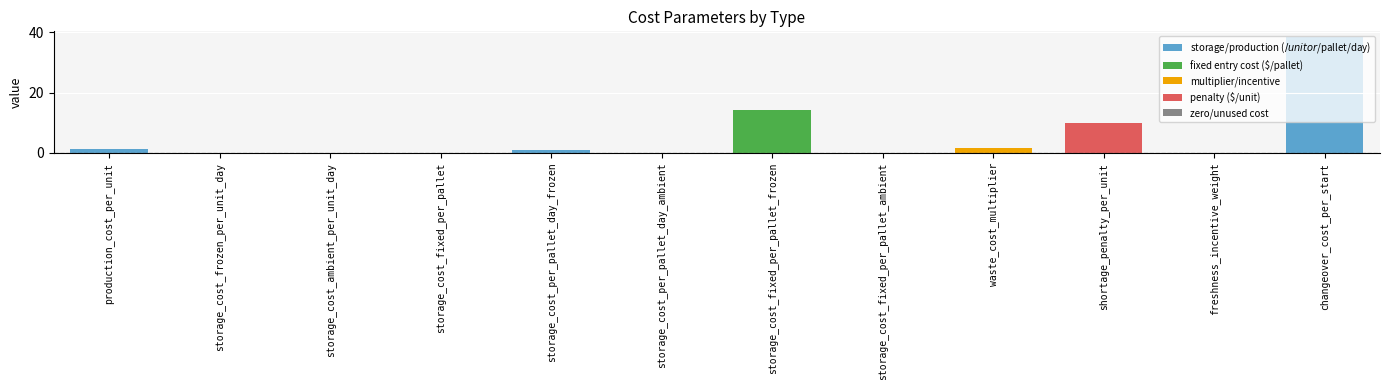

Which category has the highest value across all series?

changeover_cost_per_start